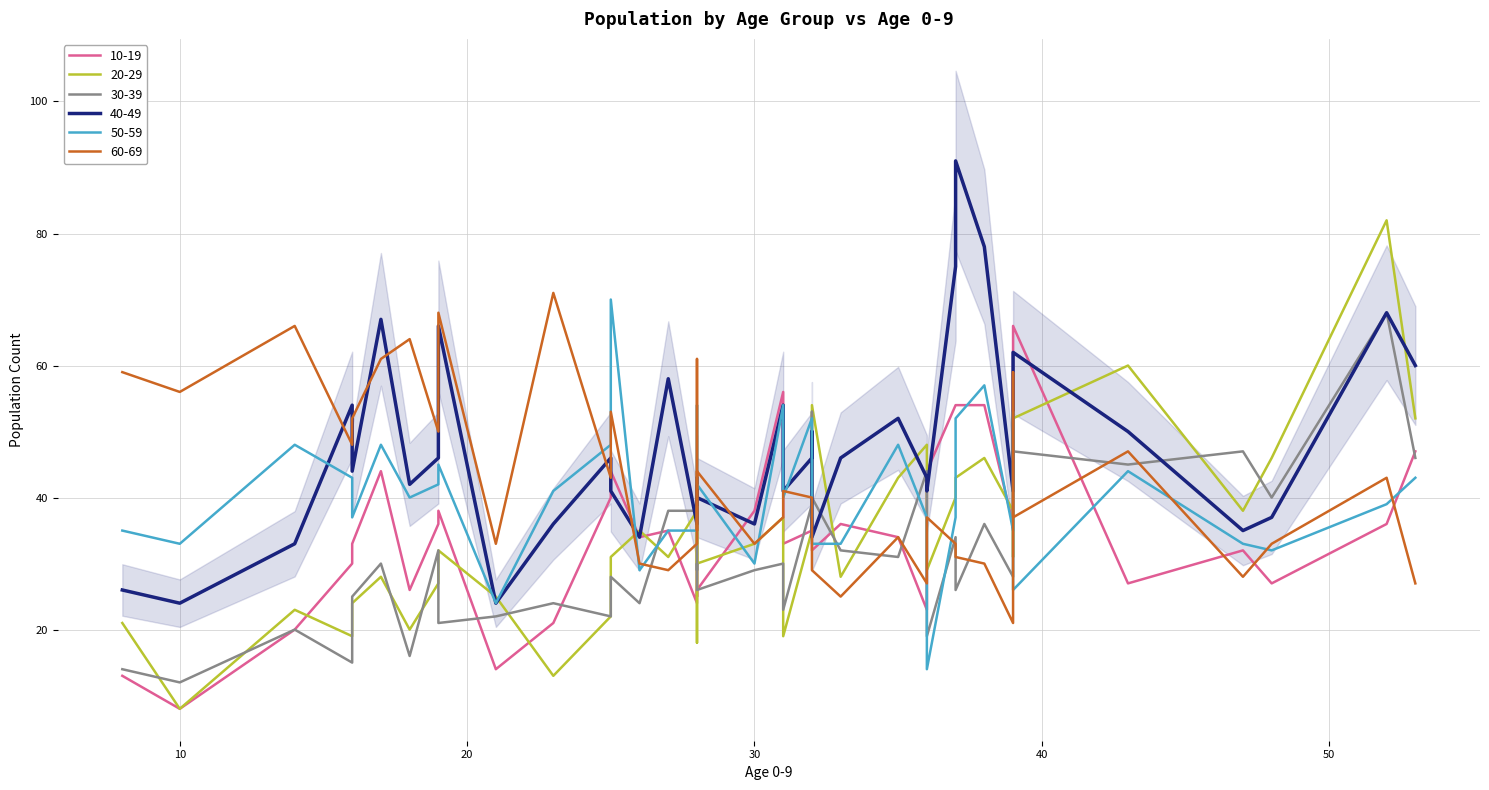

How many times do 10-19 and 40-49 cross each other?

10